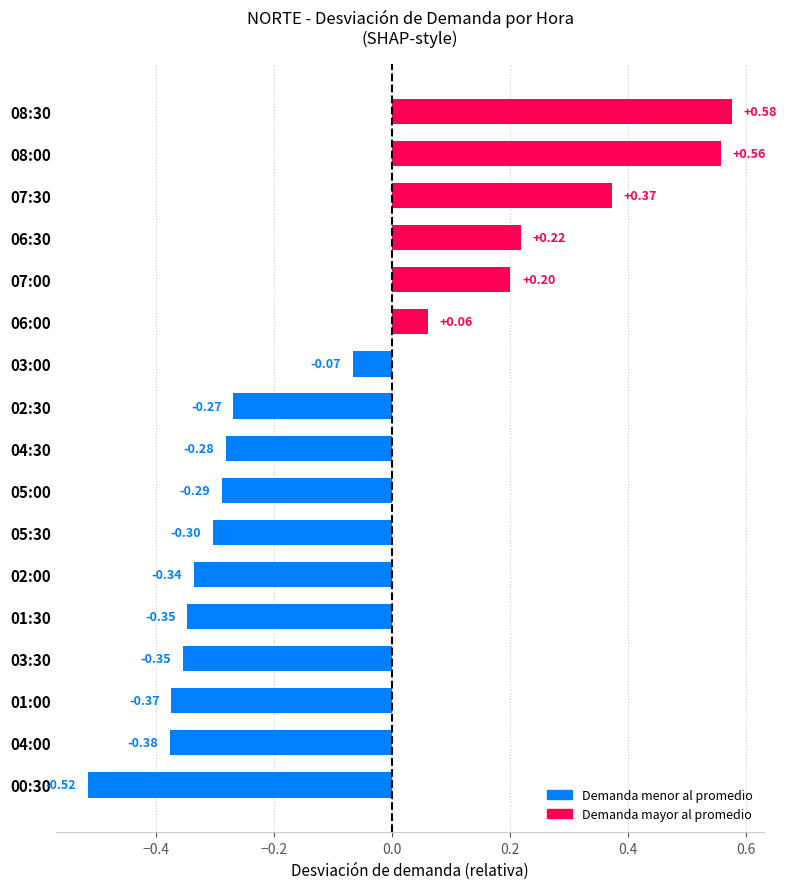

What is the difference between the values at 02:00 and 03:00?

0.3